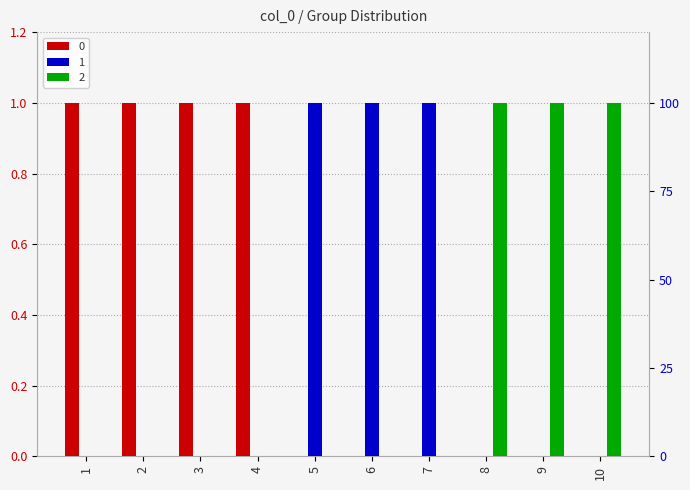

Reading right to left, transcribe all the data shown in this chart.

0: 10=0	9=0	8=0	7=0	6=0	5=0	4=1	3=1	2=1	1=1
1: 10=0	9=0	8=0	7=1	6=1	5=1	4=0	3=0	2=0	1=0
2: 10=1	9=1	8=1	7=0	6=0	5=0	4=0	3=0	2=0	1=0